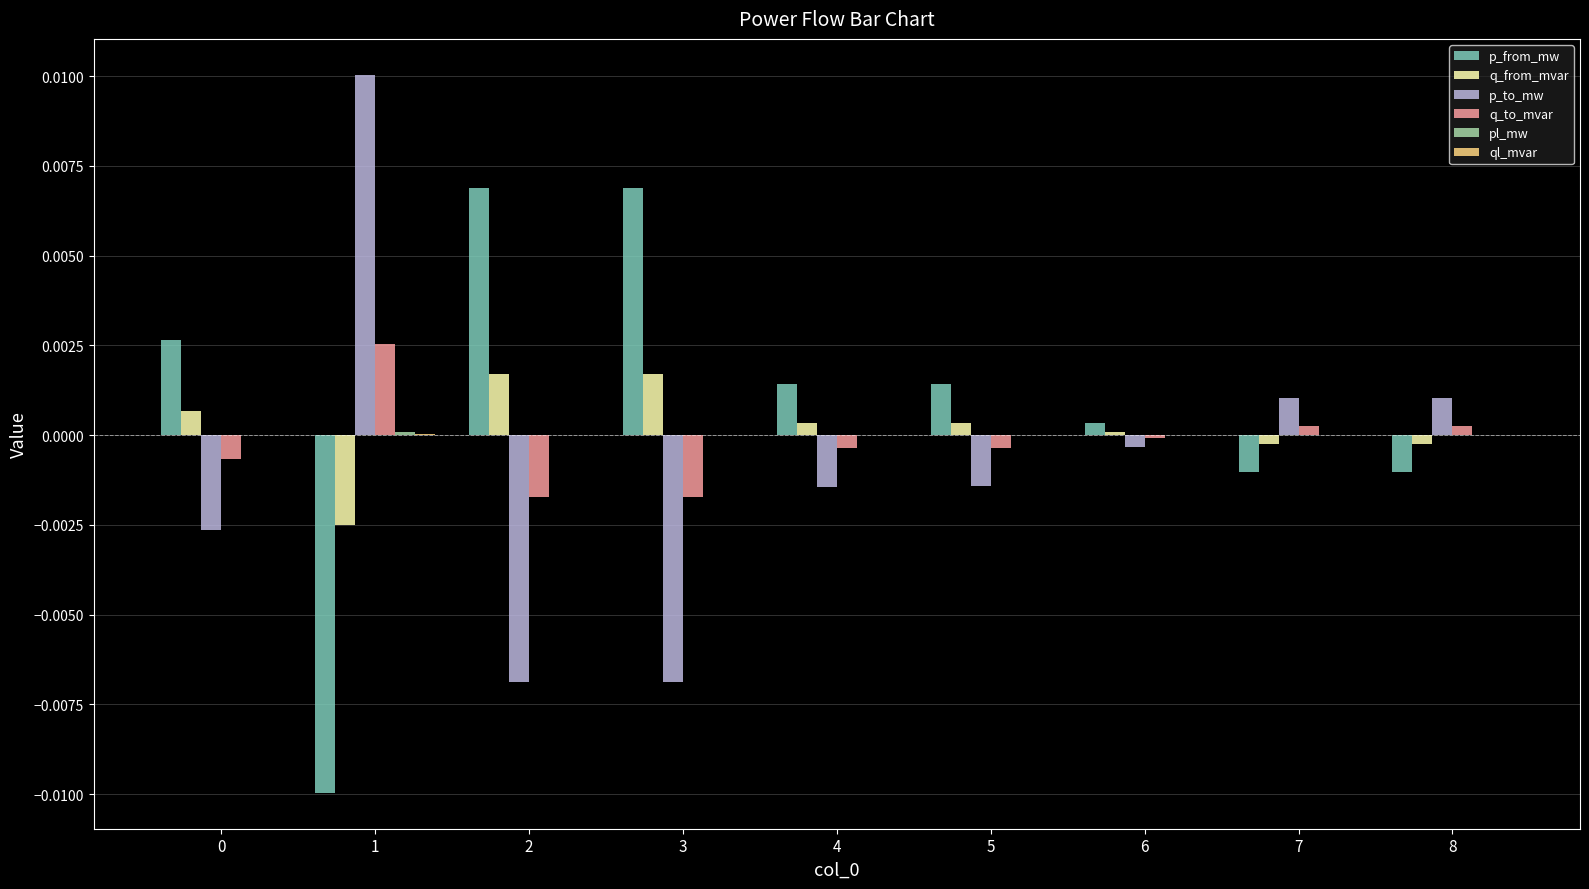

How many groups of bars are there?

9